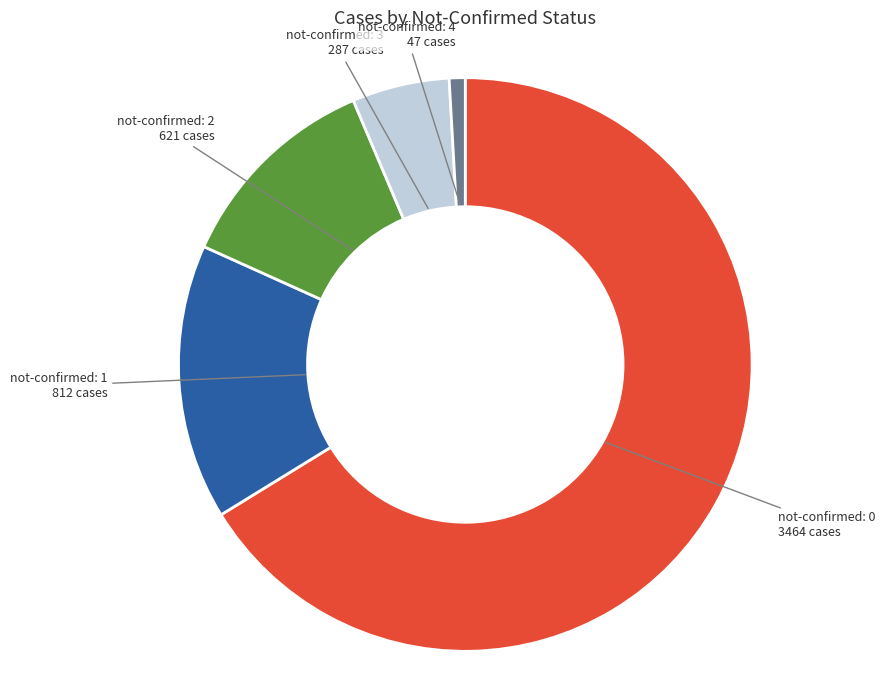

Rank the categories by value from lowest to highest.

not-confirmed: 4, not-confirmed: 3, not-confirmed: 2, not-confirmed: 1, not-confirmed: 0